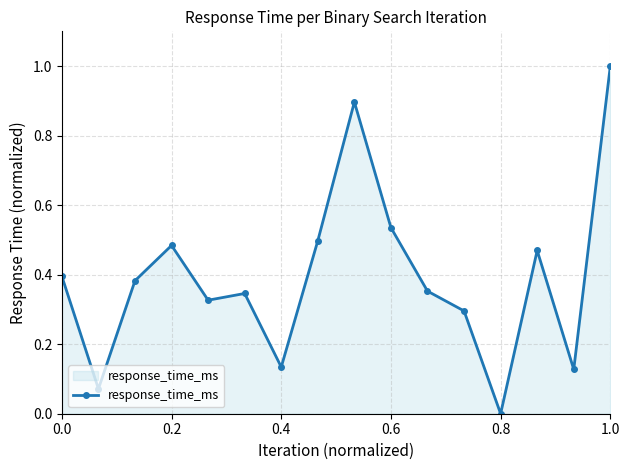

How many values are above zero?

15